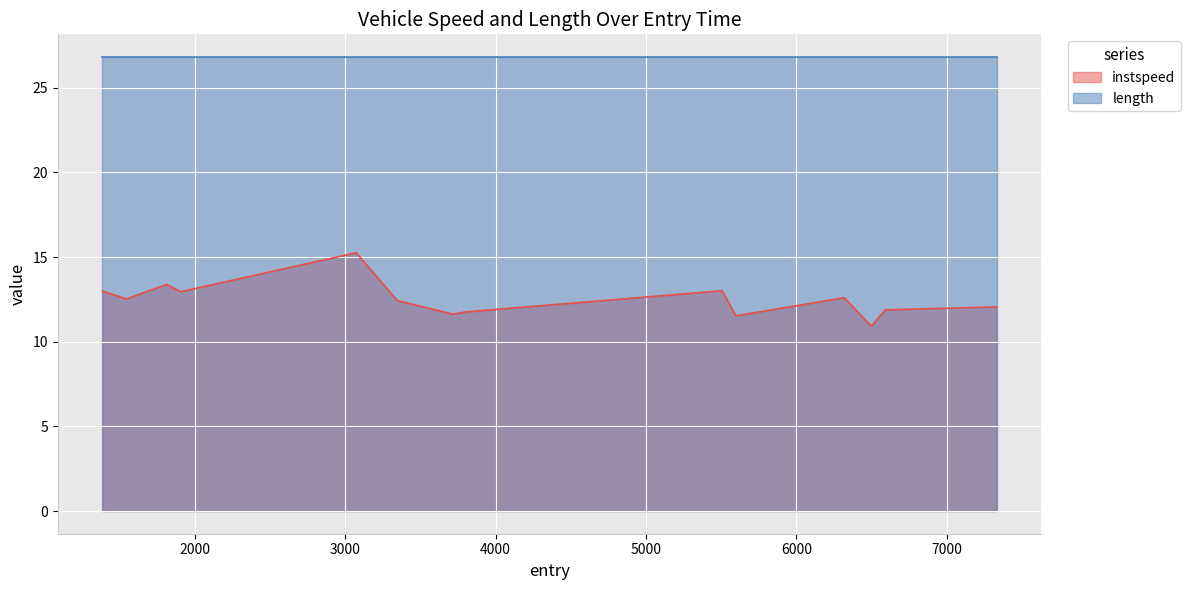

What is the label of the 9th point from the left?

5506.406360291133